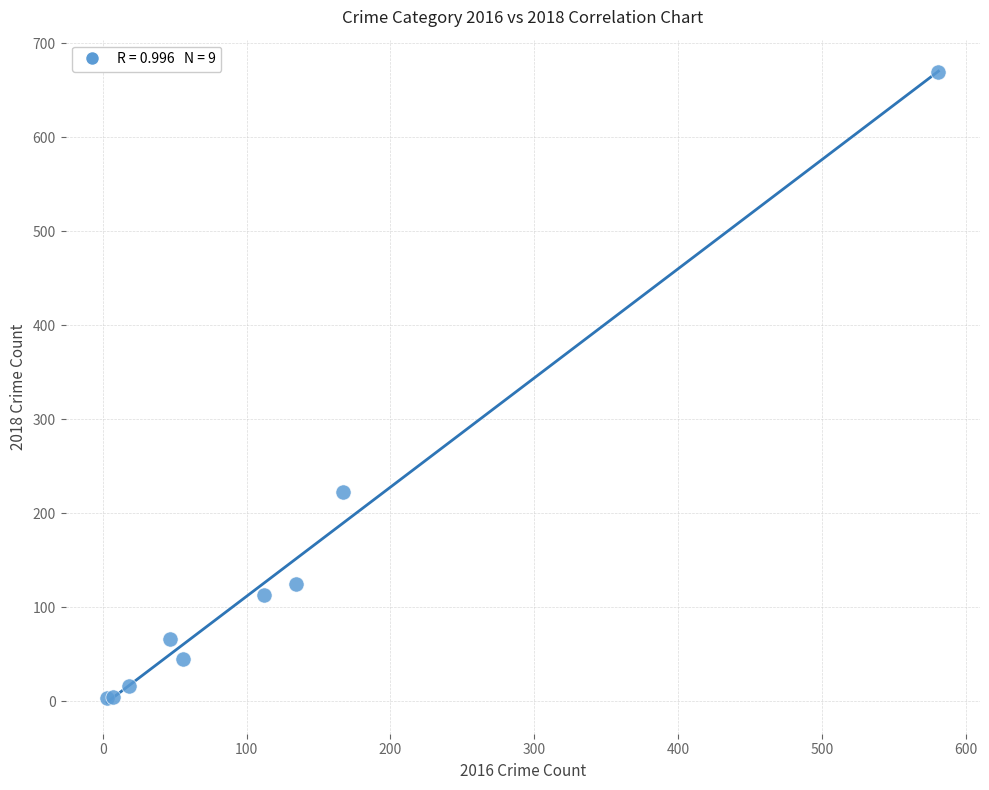

What Y value in the scatter plot is closest to 336?

223